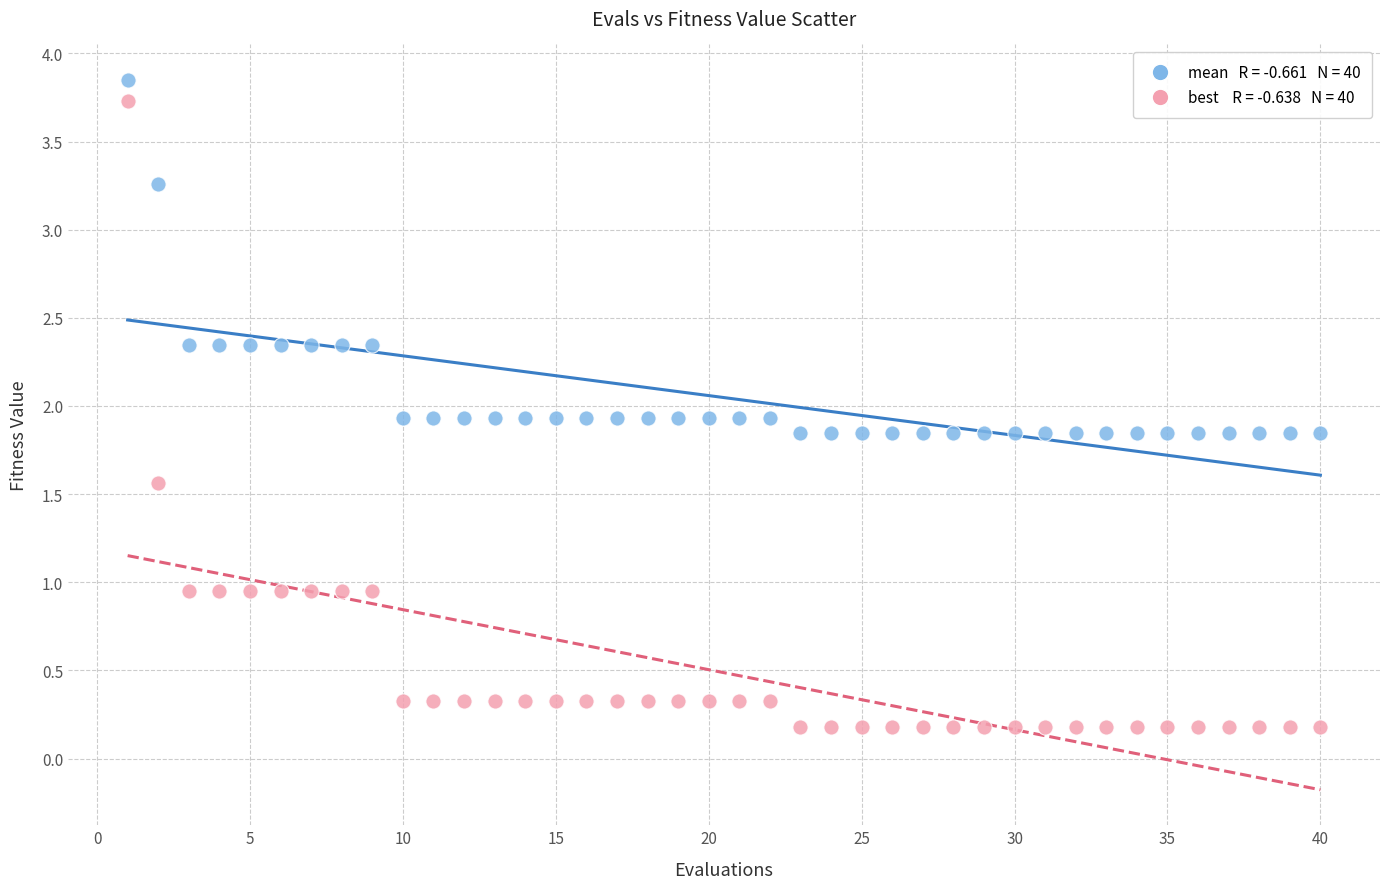

Across all data points, what is the range of X values (max minus min)?

39.0